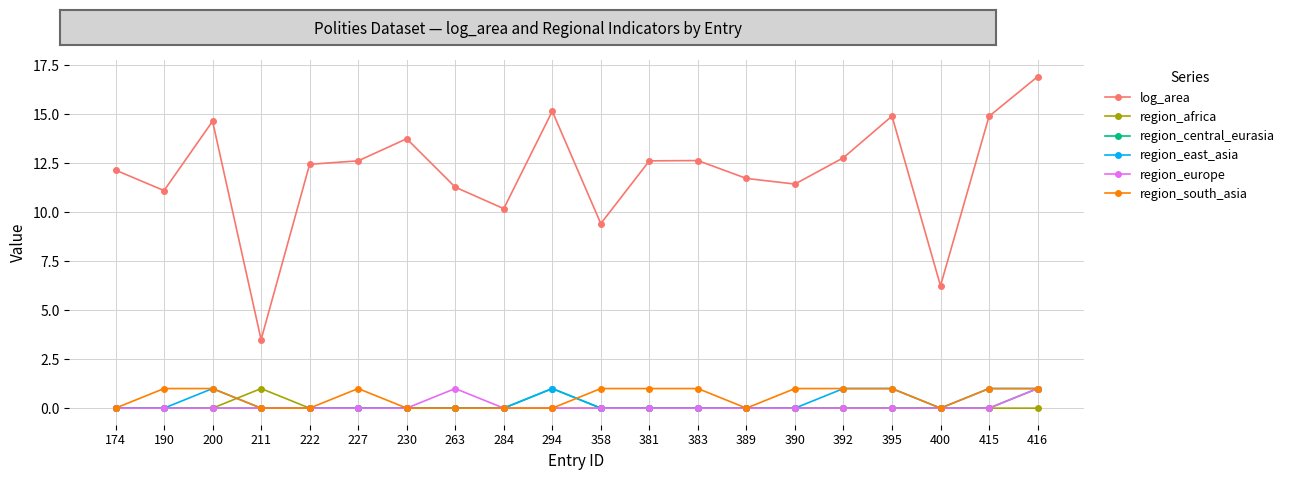

Does the chart display data point markers on the line(s)?

Yes